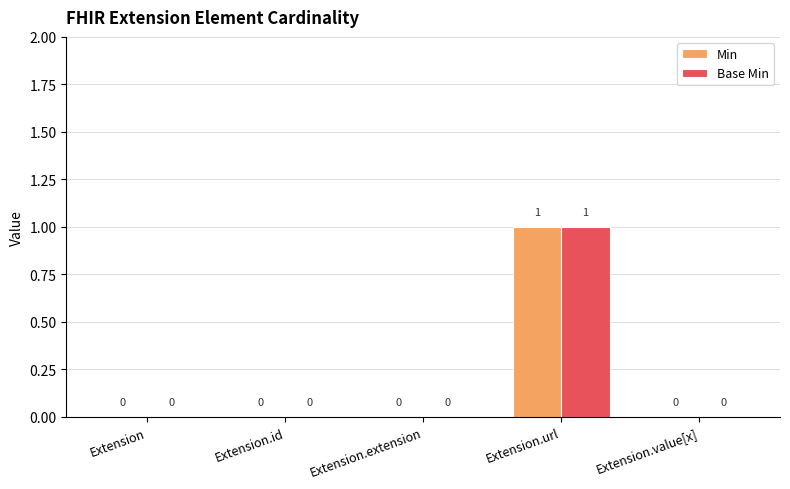

The value of Base Min at Extension.value[x] is 0. True or false?

True